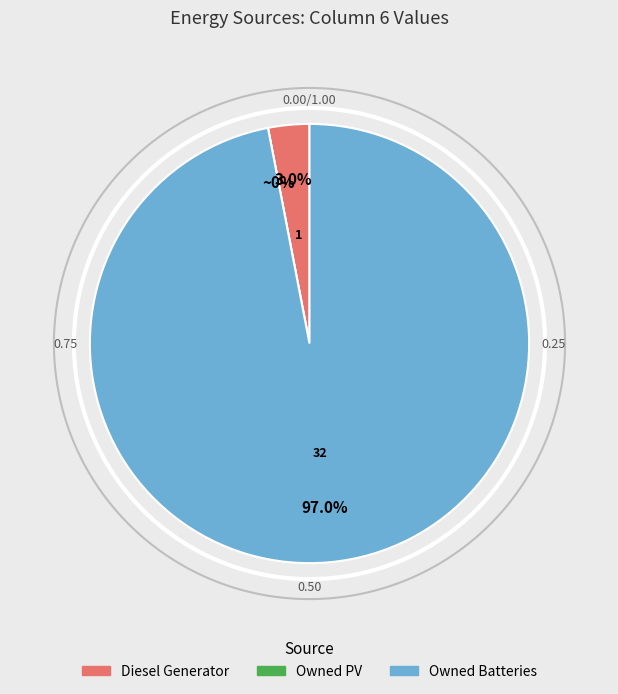

To the nearest percent, what is the combined percentage of Owned PV and Owned Batteries?

97%